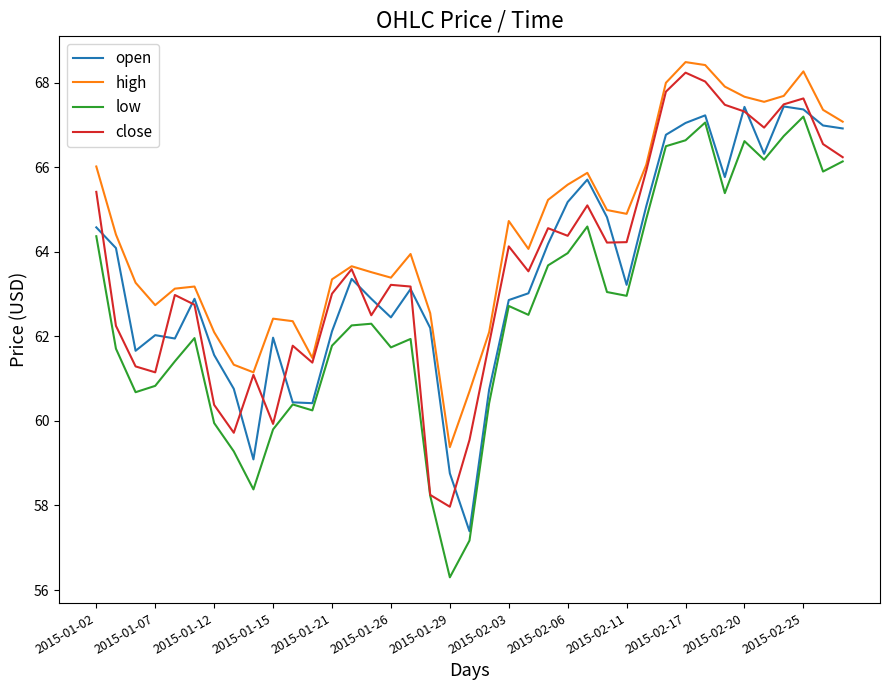

Which series has the largest total across all categories?

high